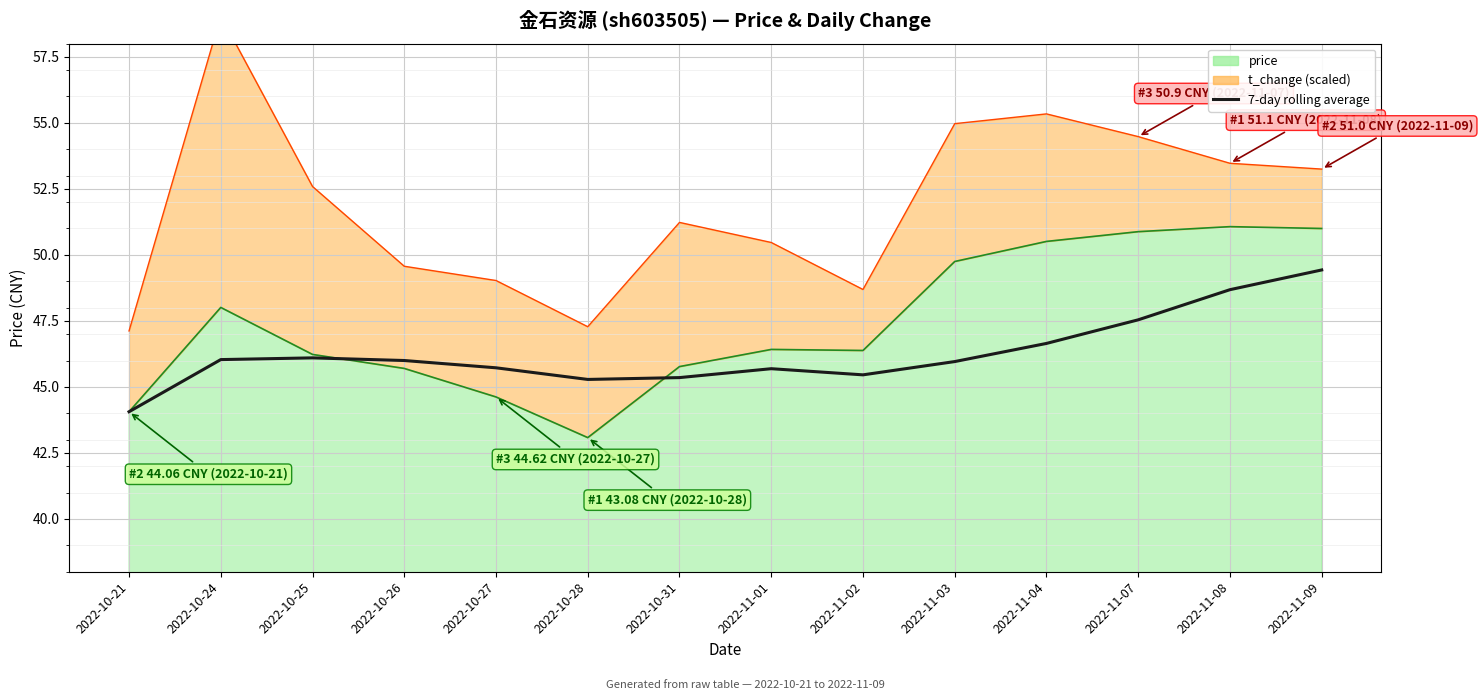

The chart shows a value of 45.5 at 2022-11-02. True or false?

True